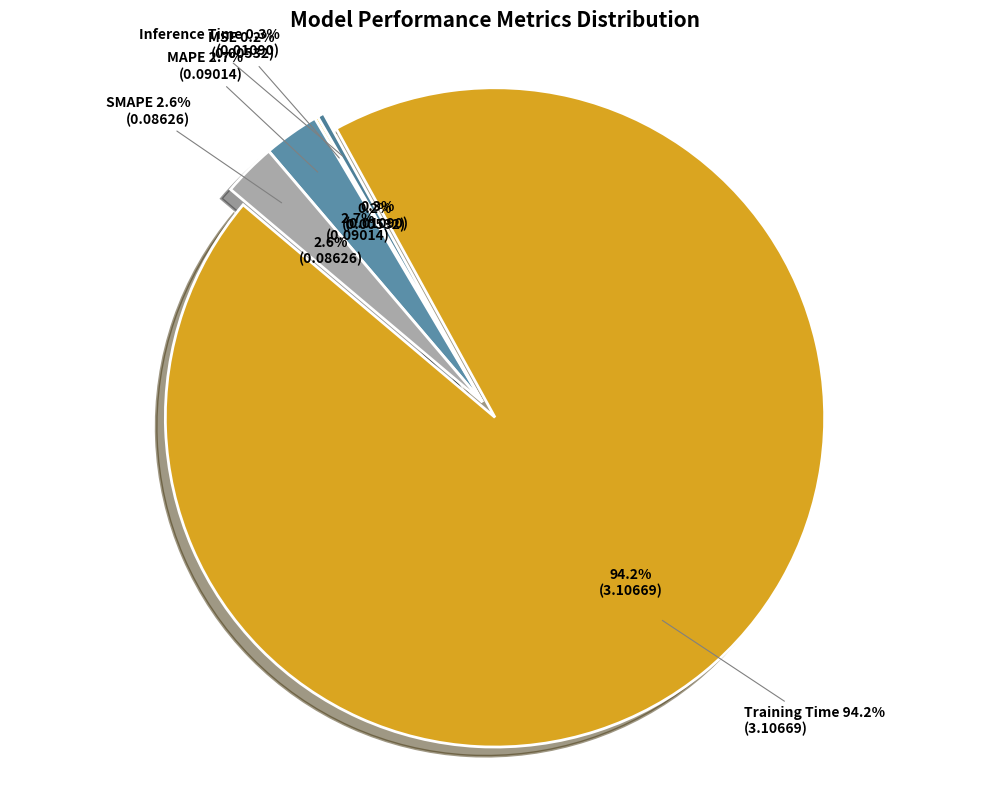

To the nearest percent, what is the difference between the Inference Time and SMAPE slice percentages?

2%